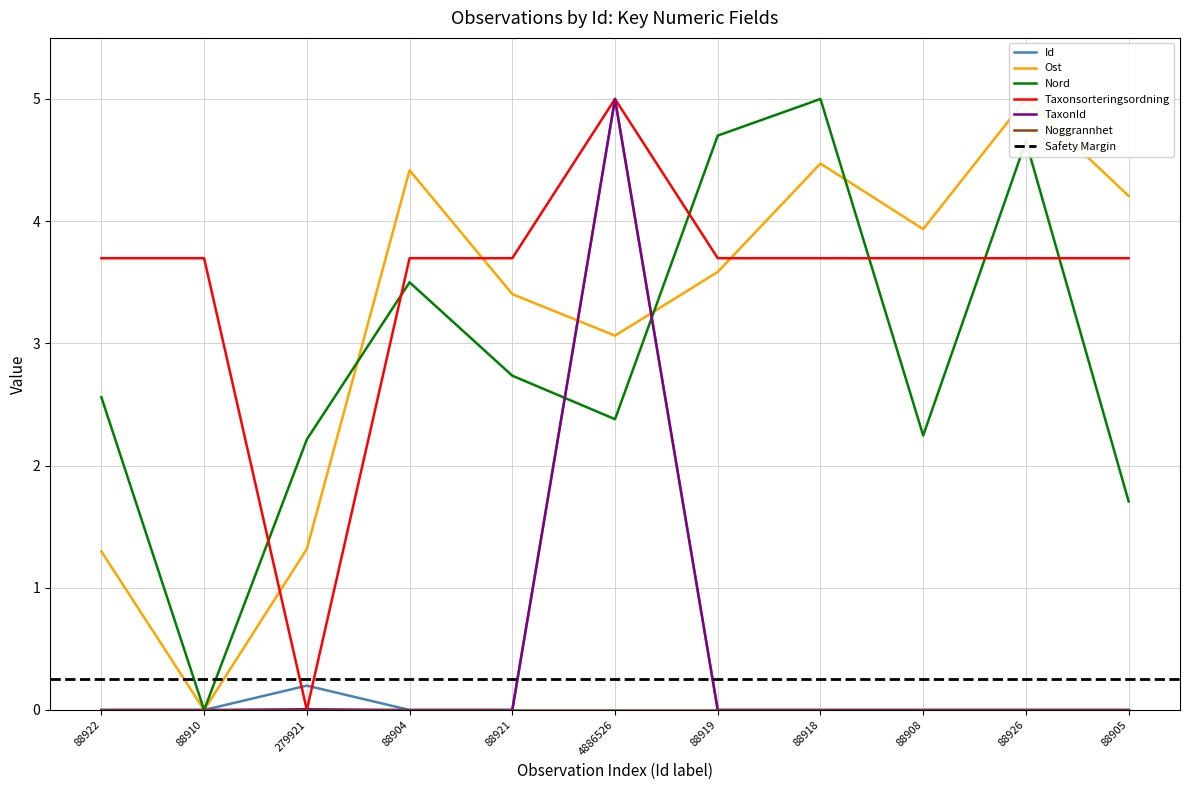

Which series ends up on top after the final intersection of TaxonId and Nord?

Nord